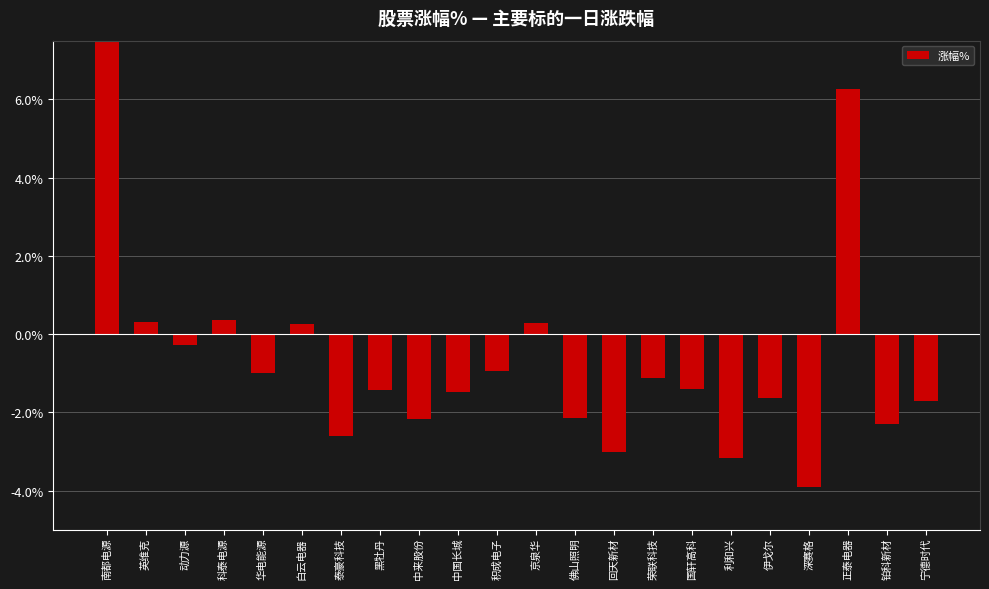

At which label is the value closest to 8?

正泰电器